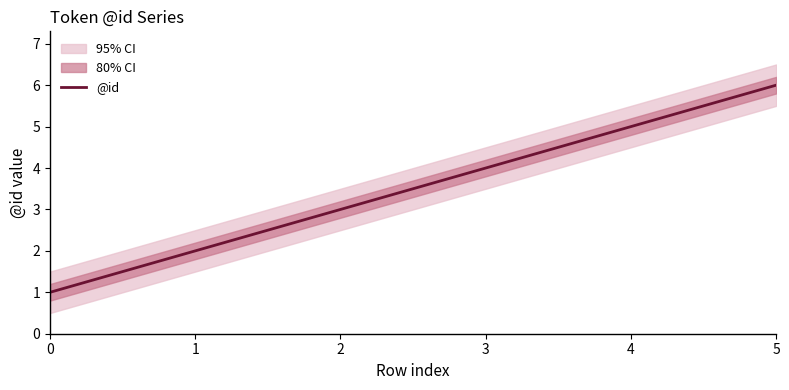

What is the sum of all values?

21